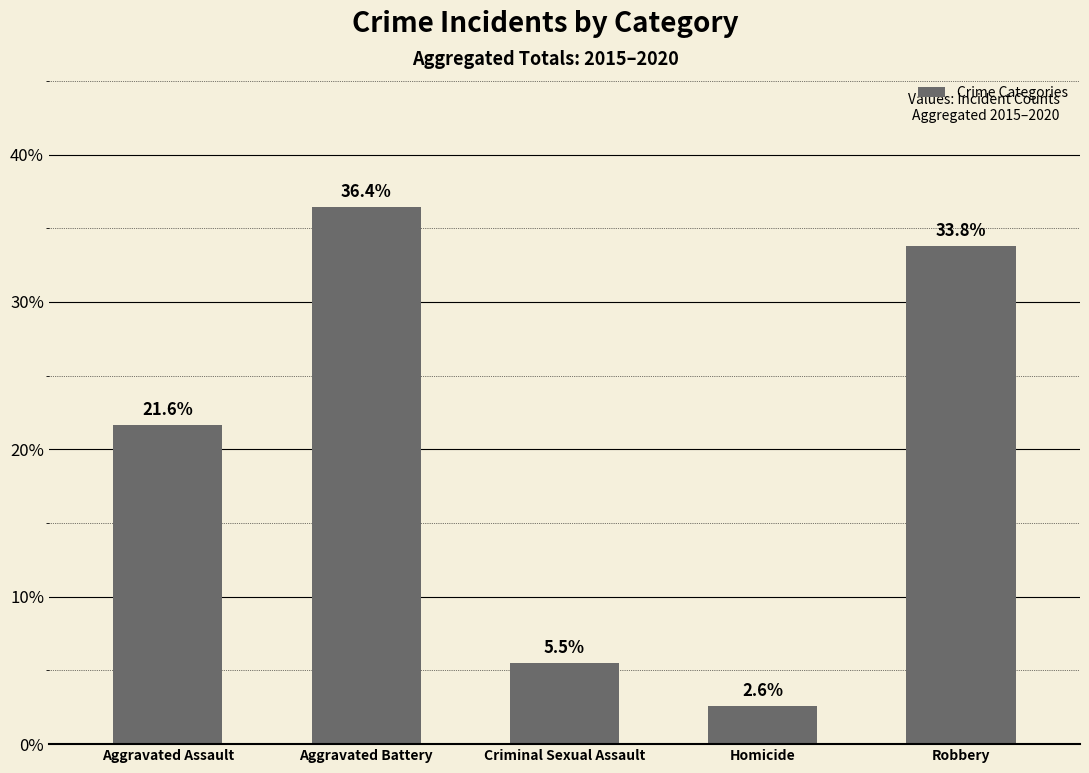

Approximately how many times larger is the value at Robbery compared to Homicide?

13.0